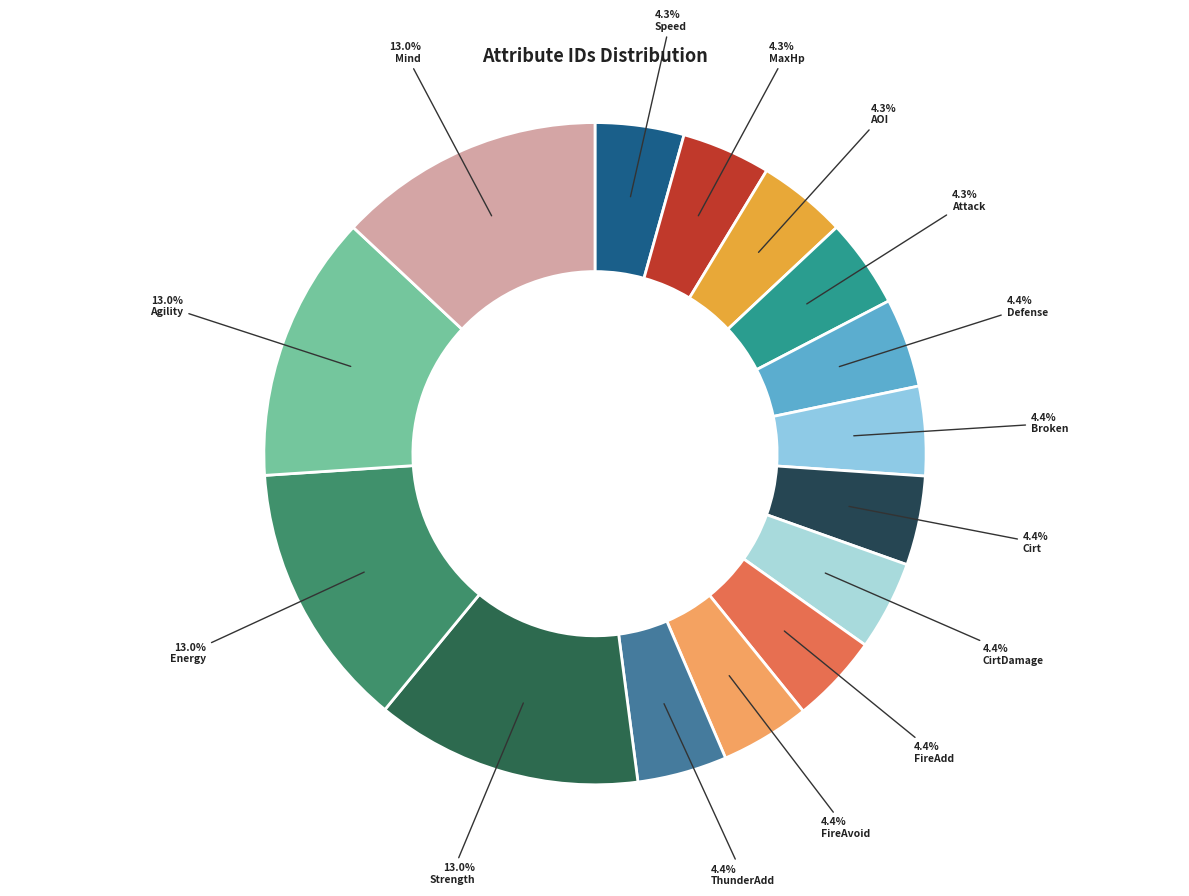

Is there any slice that represents more than half of the pie?

No